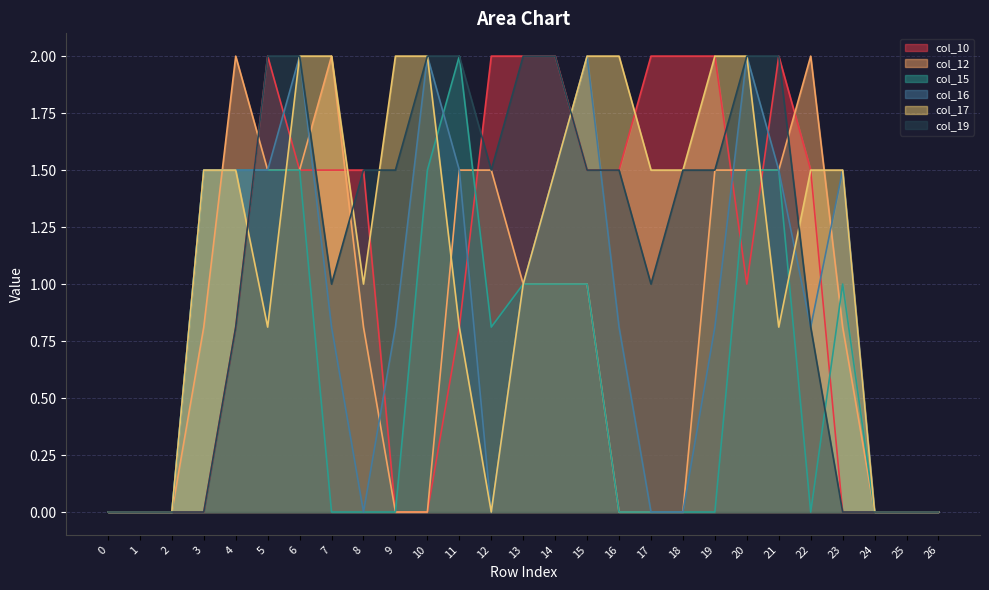

What is the greatest value displayed?

2.0